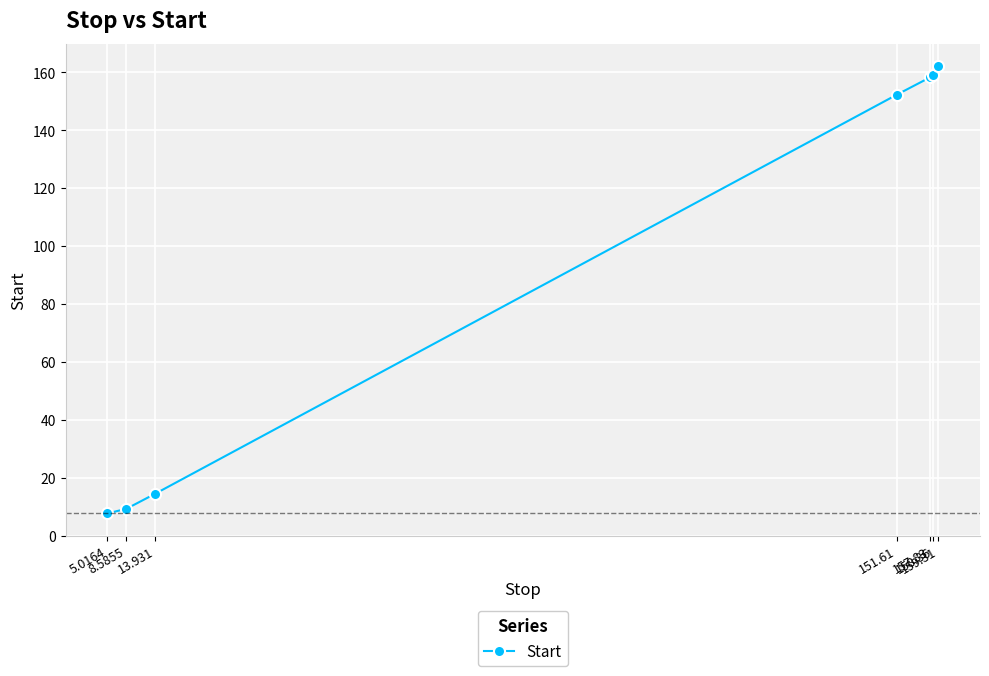

What is the value of the 2nd point from the left?

9.2